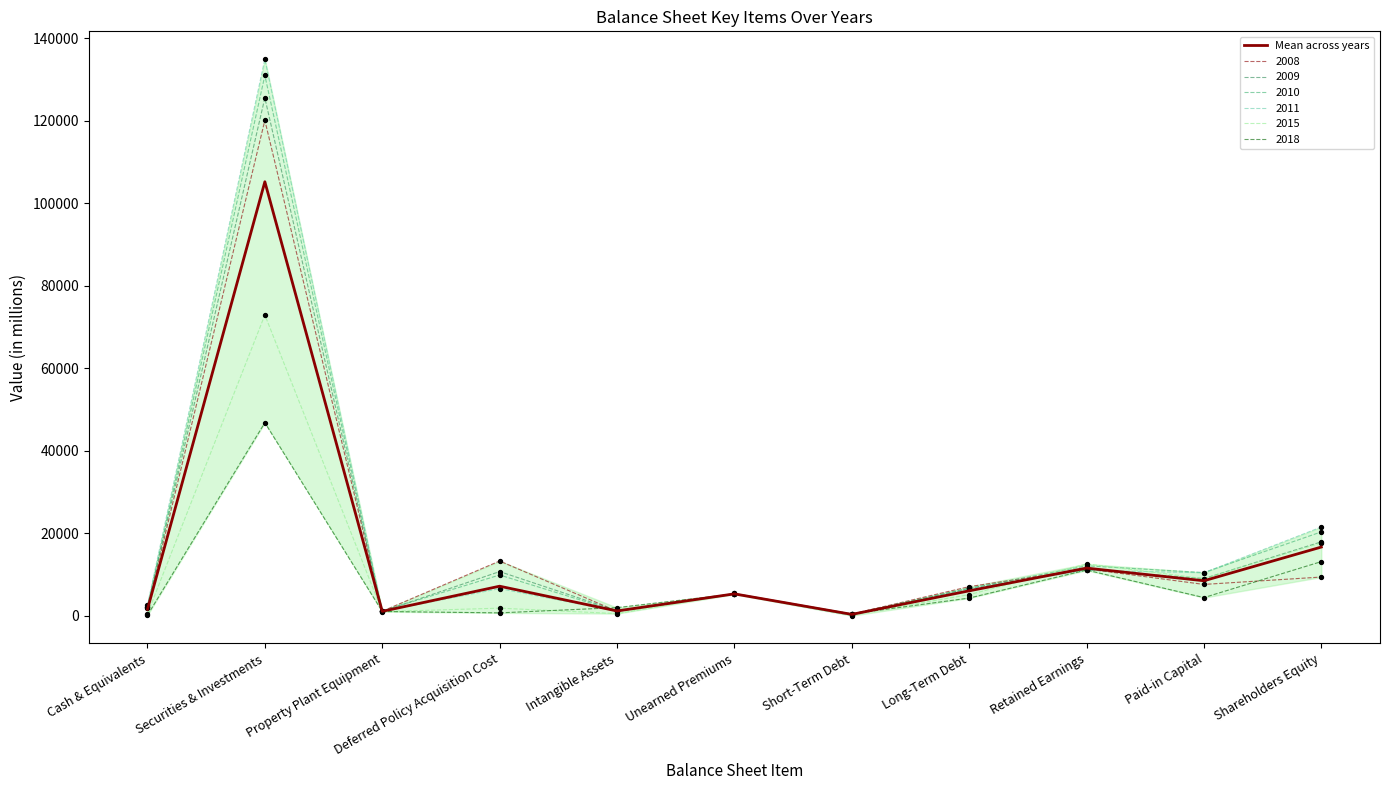

Between Long-Term Debt and Short-Term Debt, which is larger?

Long-Term Debt